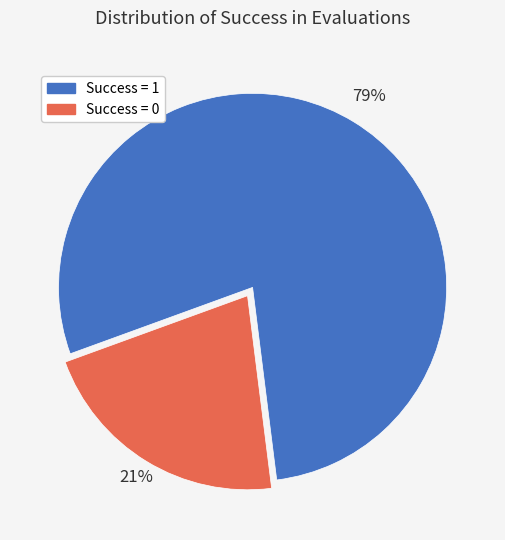

What is the ratio of the value at Success = 0 to the value at Success = 1?

0.3